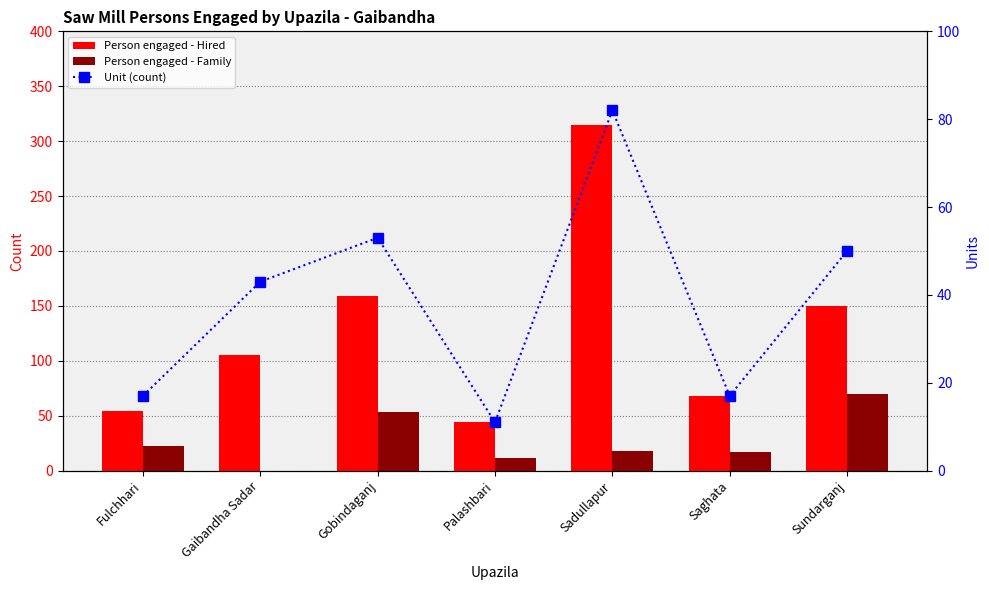

How many data points in Person engaged - Family are above 18?

3